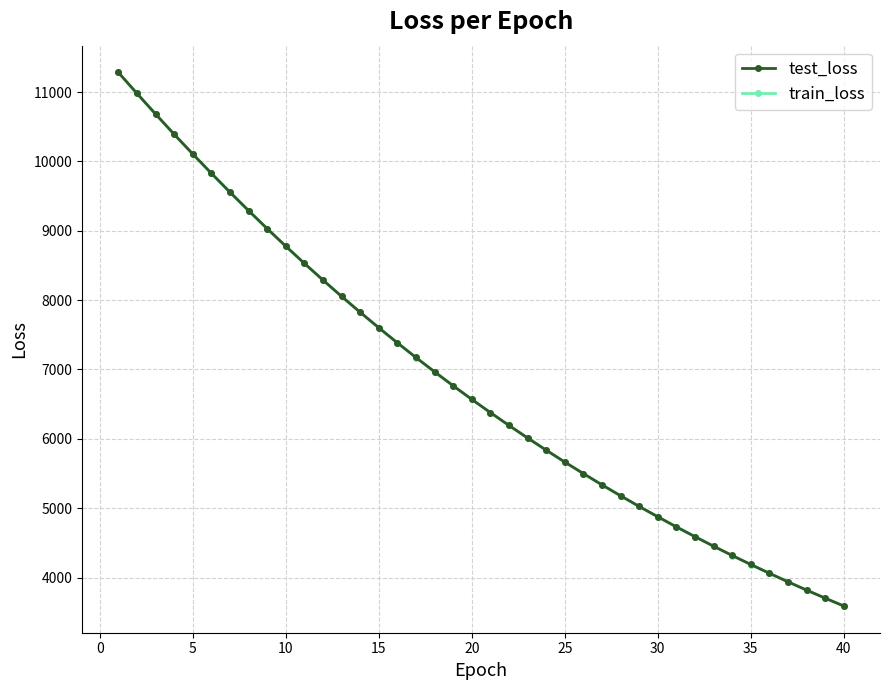

What is the lowest value of the train_loss series?

3588.7